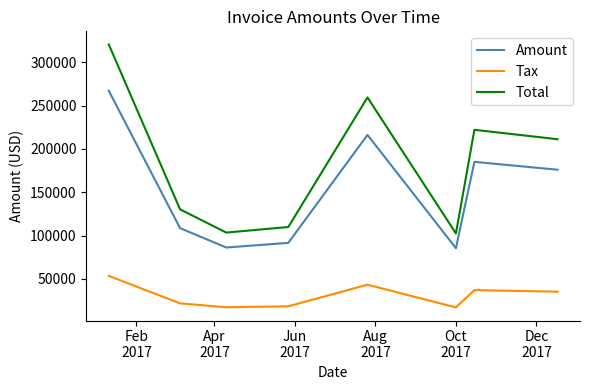

In Tax, how many points are higher than both neighbors (excluding endpoints)?

2